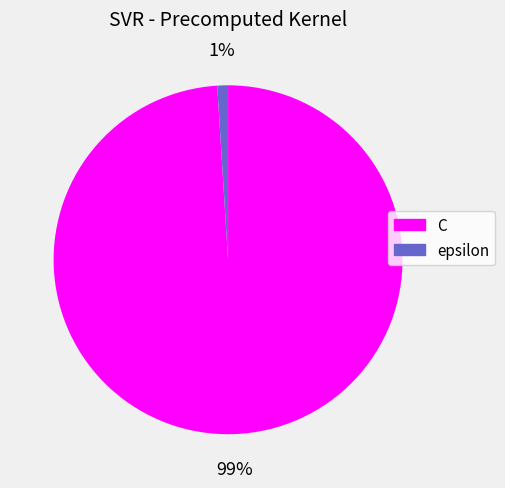

Do epsilon and C together represent more than half of the pie?

Yes